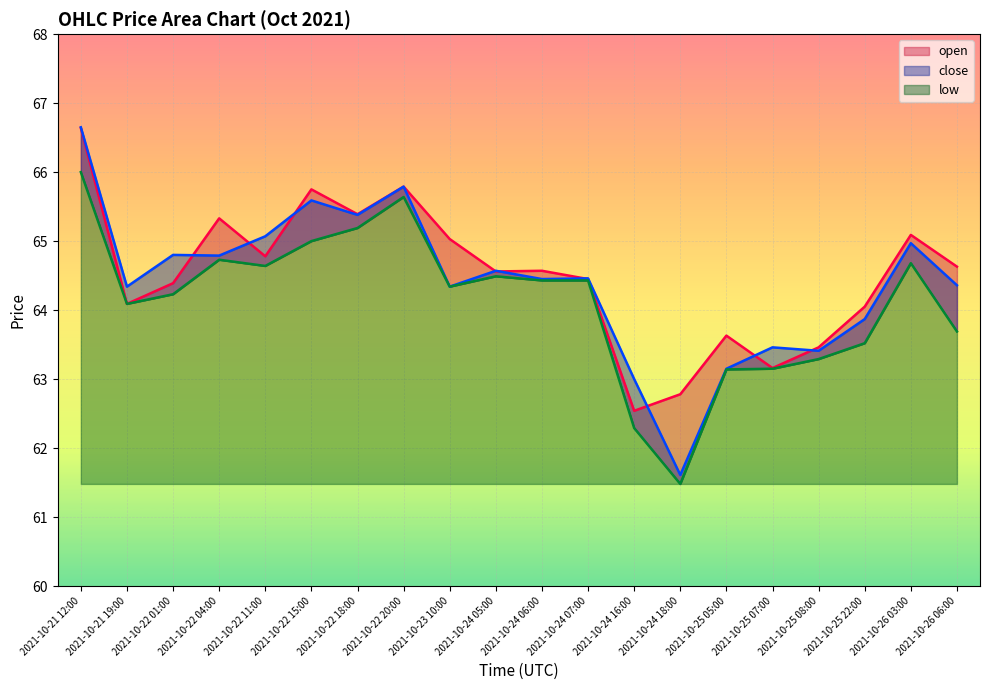

Is it true that open equals 98.4 at 2021-10-22 01:00?

False